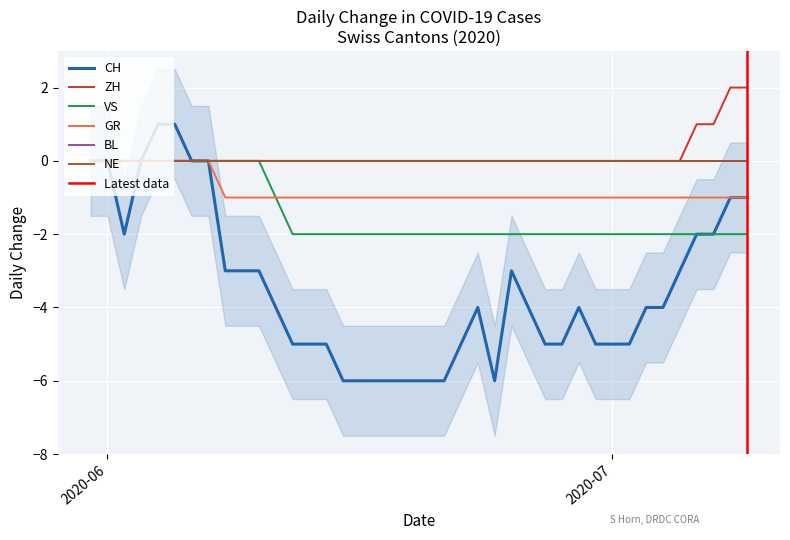

How many VS values are between -2 and 0?

40